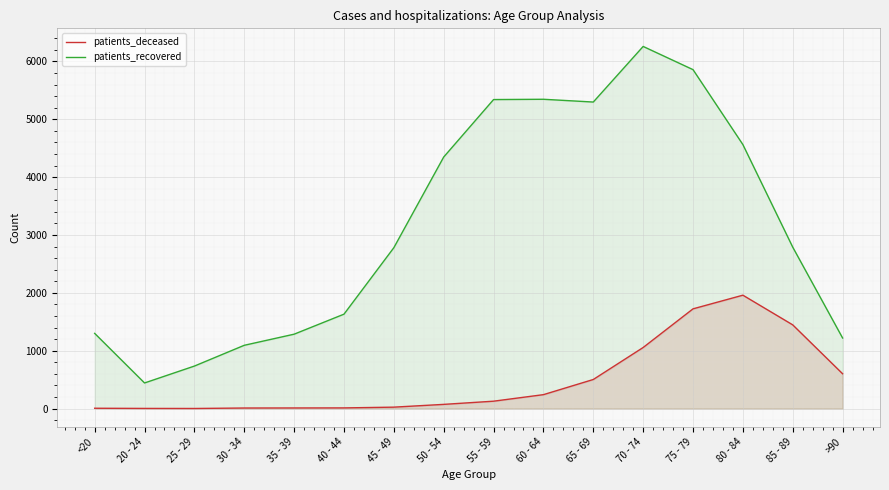

How many lines are shown in the chart?

2